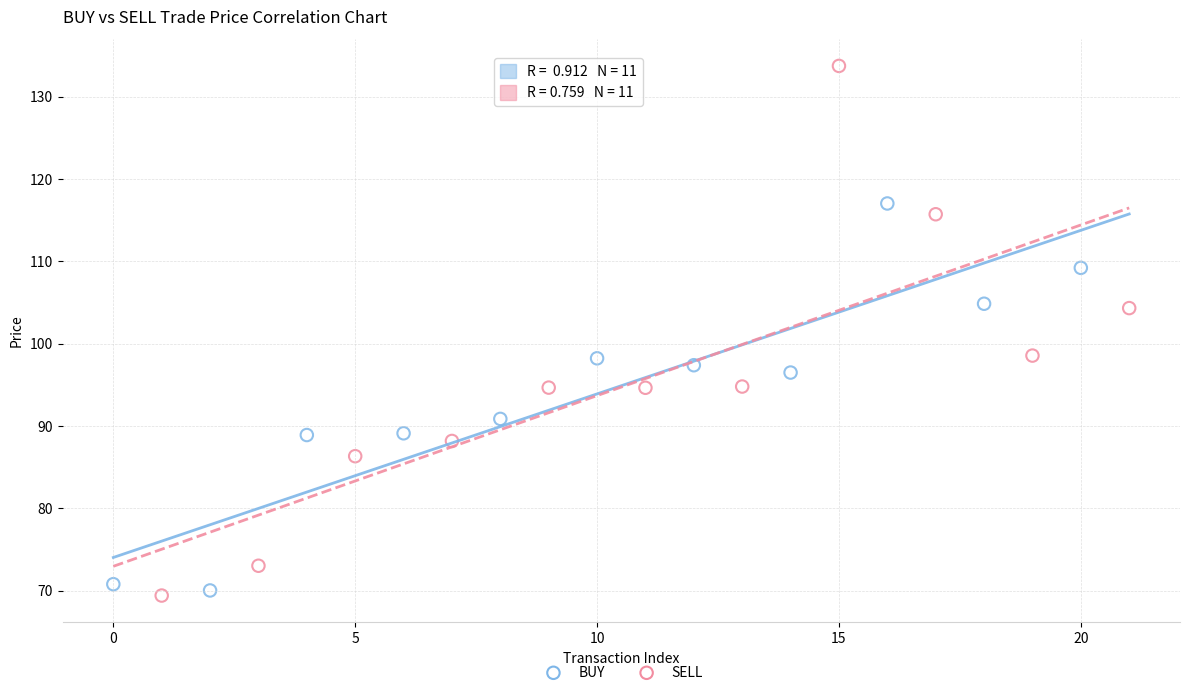

What are all the series names shown in the legend?

BUY, SELL